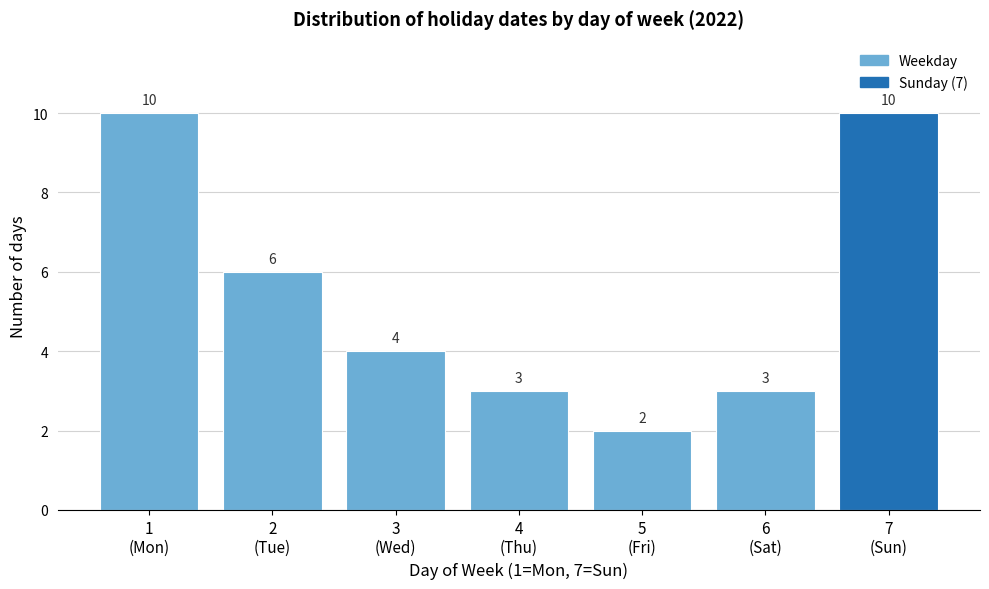

Reading left to right, what are all the values shown in this chart?

10	6	4	3	2	3	10